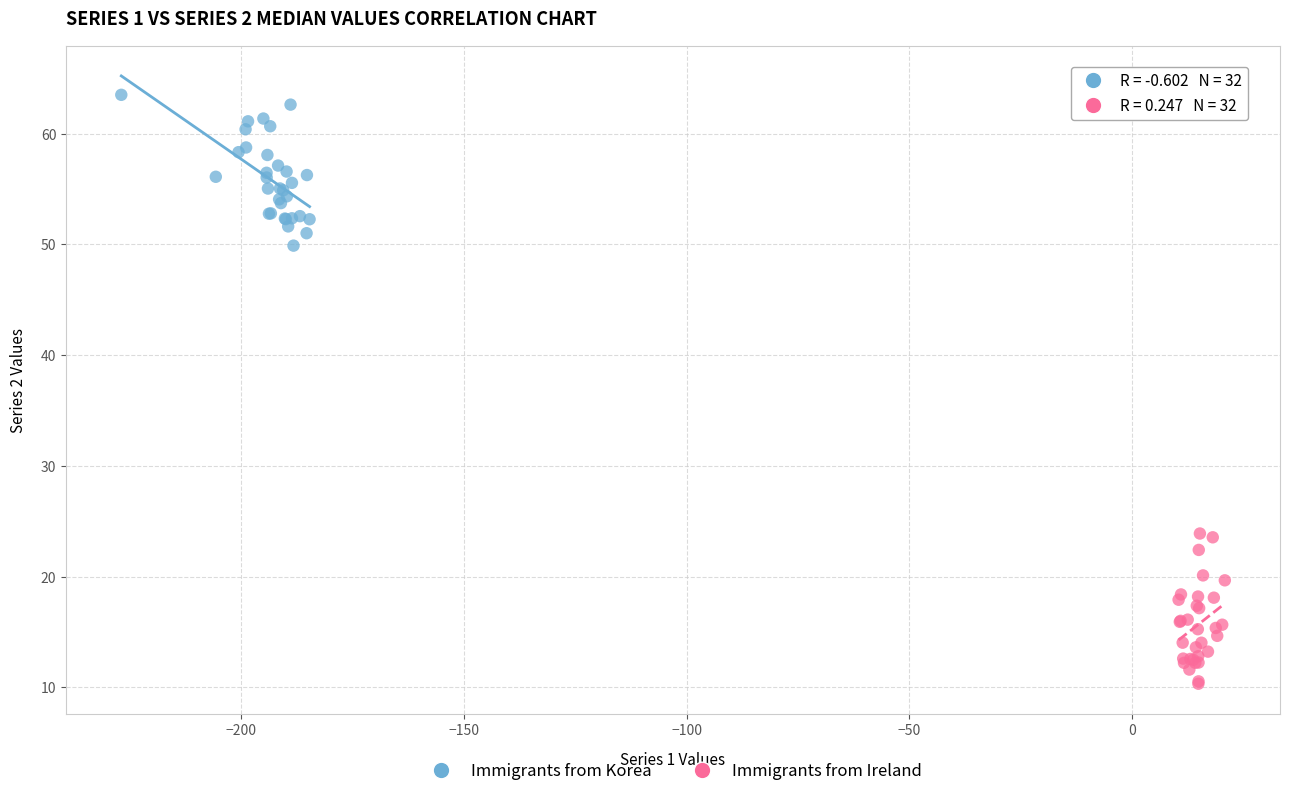

Which series reaches the minimum Y coordinate?

Immigrants from Ireland